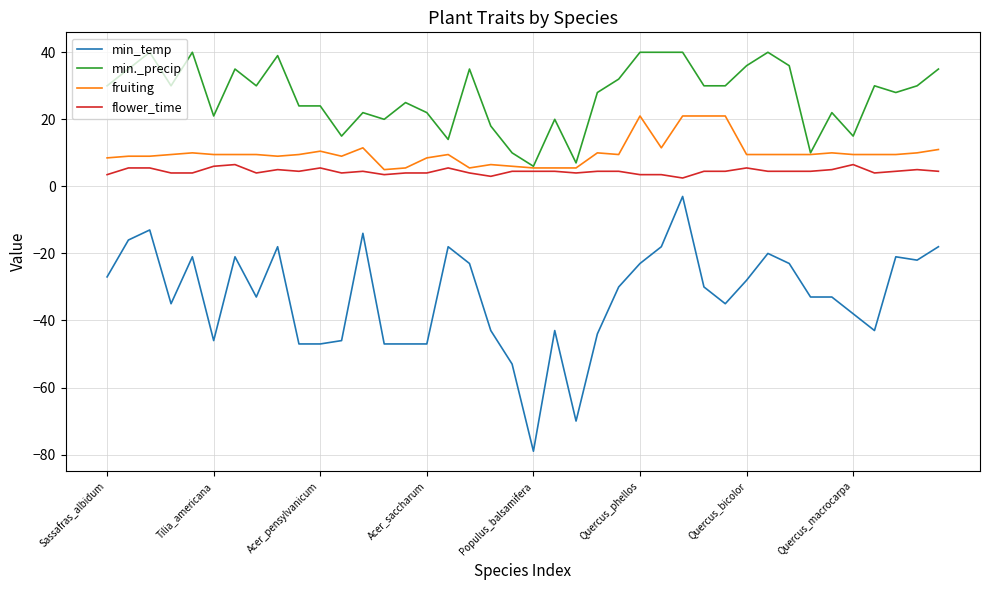

Which series has the widest spread of values?

min_temp